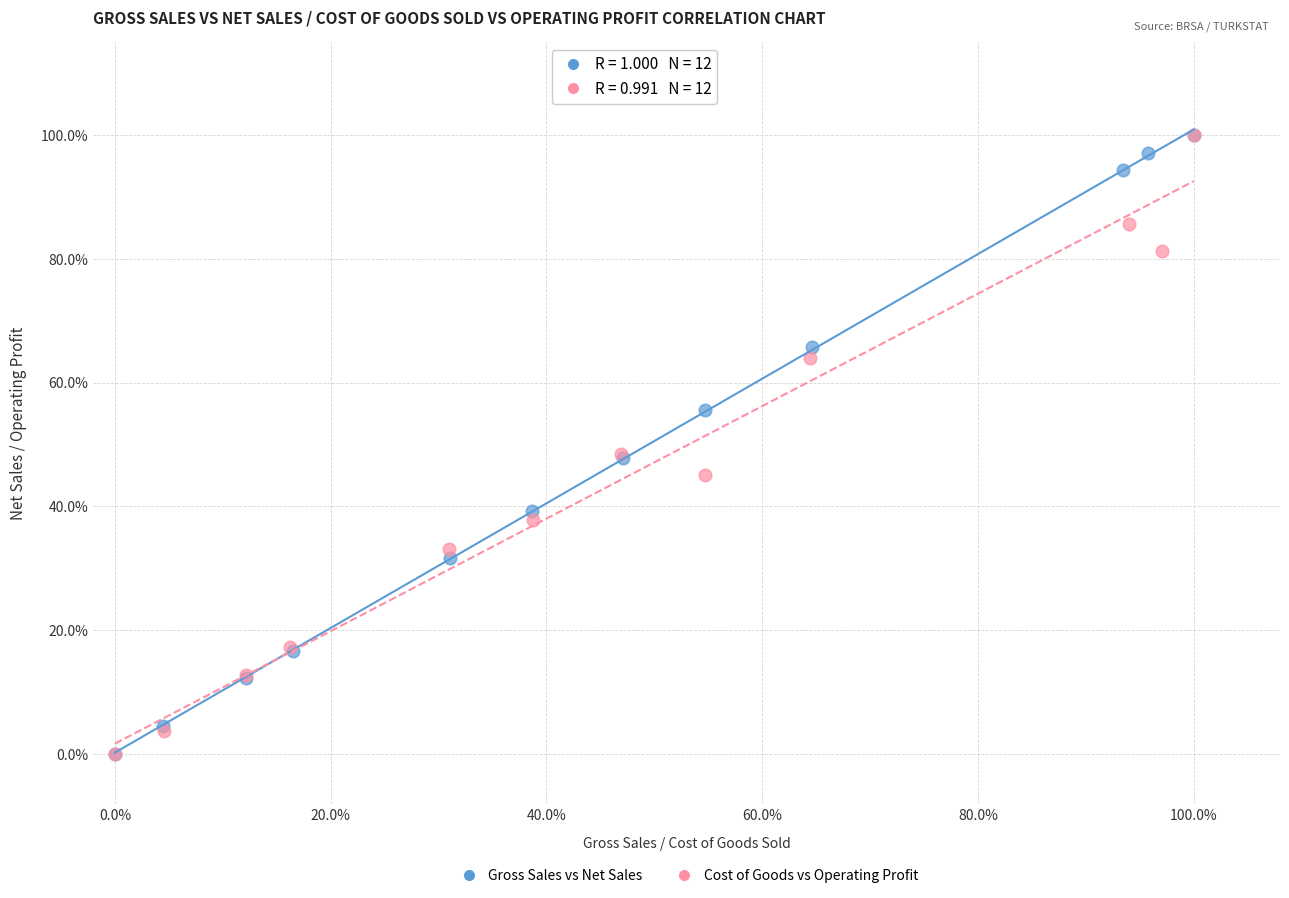

What are all the series names shown in the legend?

Gross Sales vs Net Sales, Cost of Goods vs Operating Profit